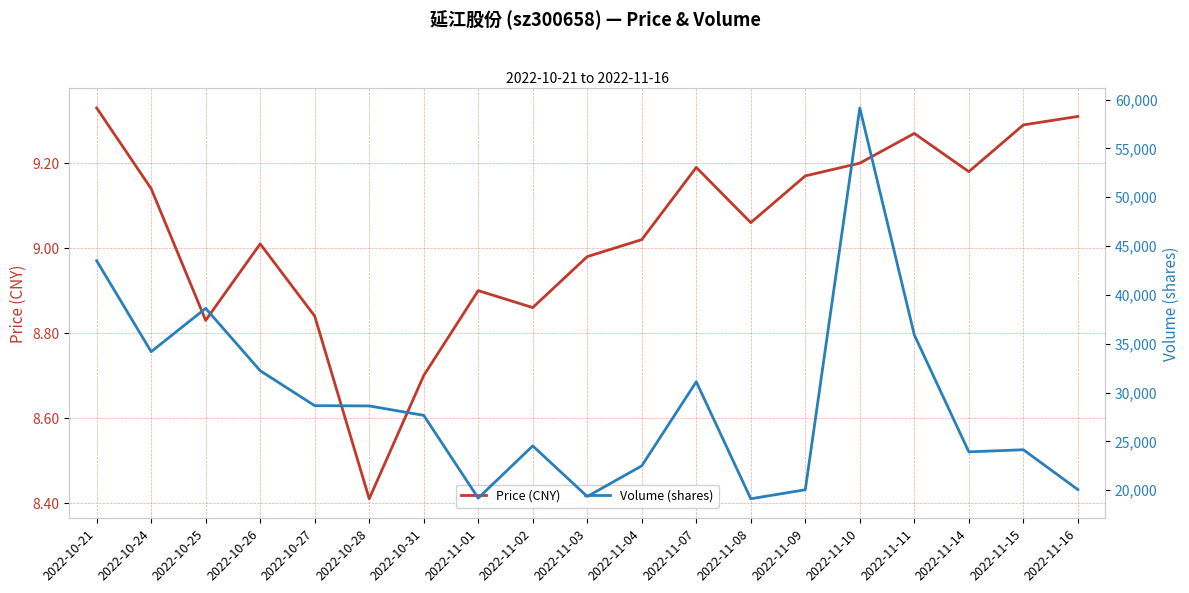

What is the approximate value of Volume (shares) at 2022-11-14?

23924.0